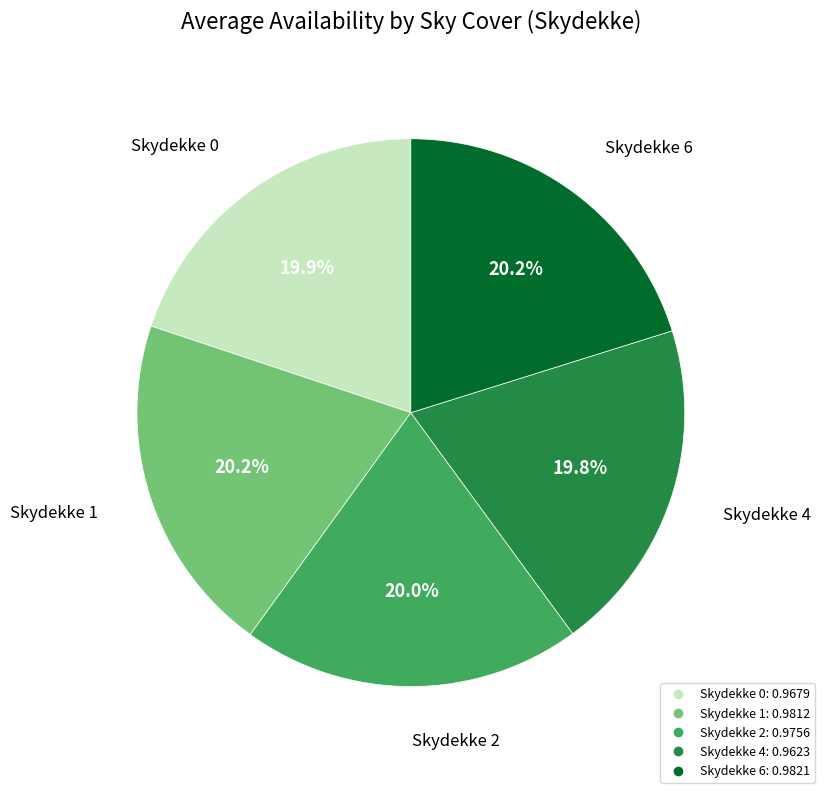

How many segments does this pie chart have?

5